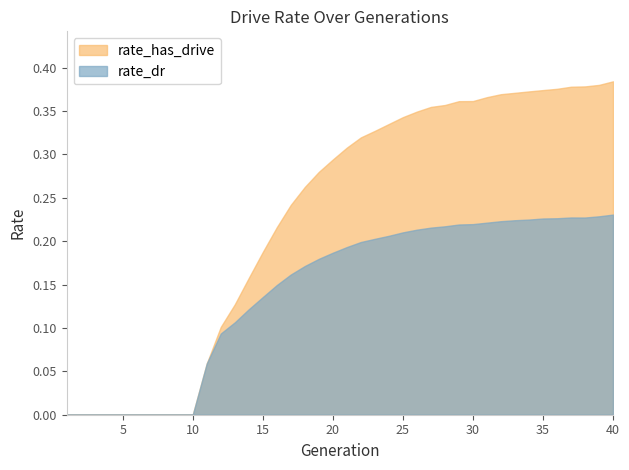

List the series in order of their peak value, lowest first.

rate_dr, rate_has_drive